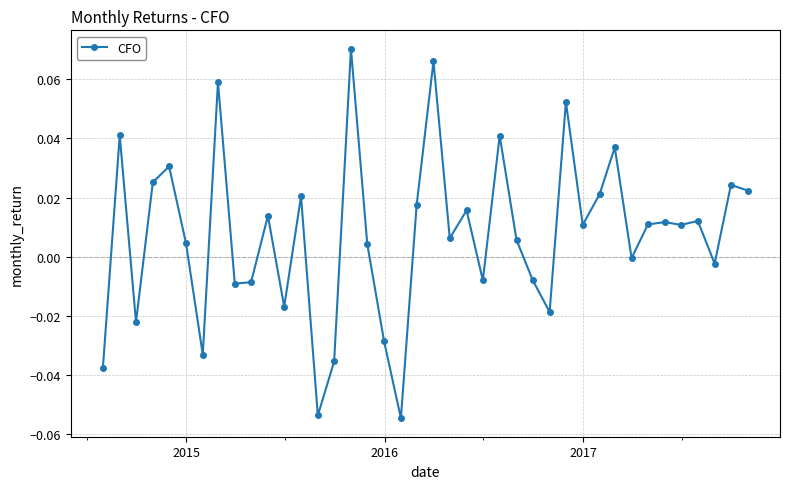

What is the sum of all values?

0.3